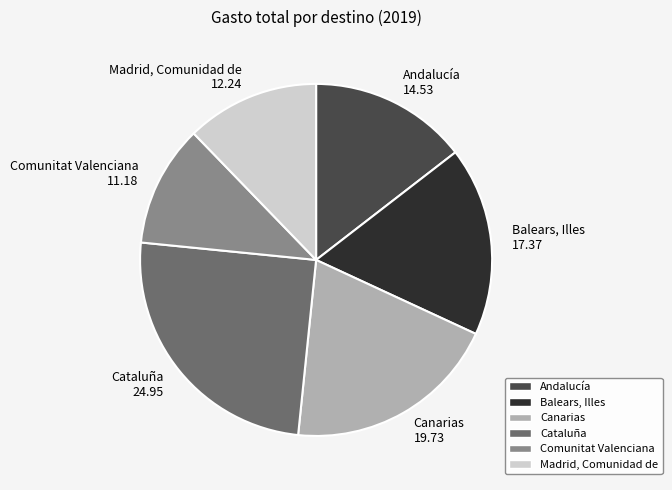

Does Madrid, Comunidad de 12.24 account for over 50% of the chart?

No